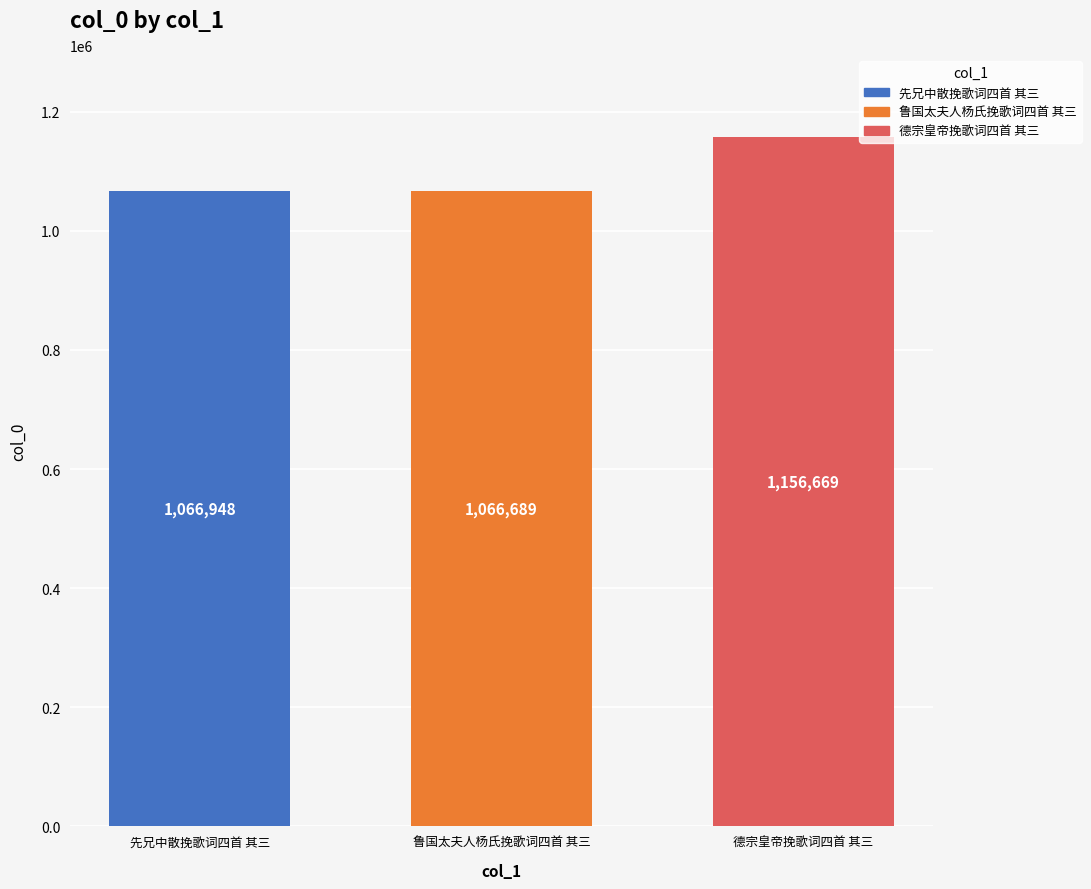

Approximately how many times larger is the value at 德宗皇帝挽歌词四首 其三 compared to 先兄中散挽歌词四首 其三?

1.1